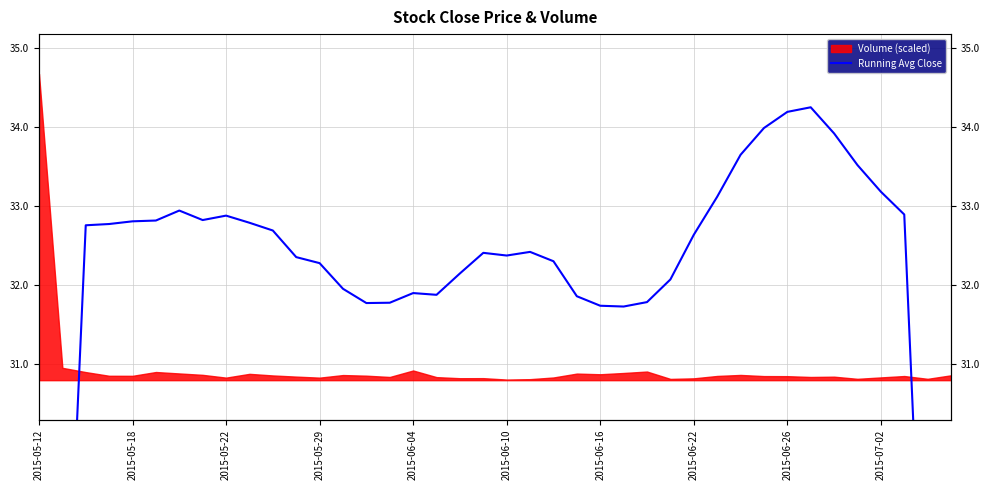

What is the average value?

31.7